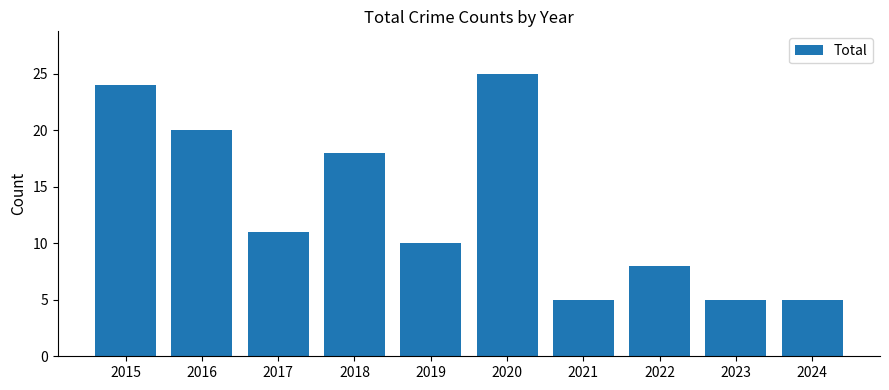

Is it true that the value at 2023 is 5?

True